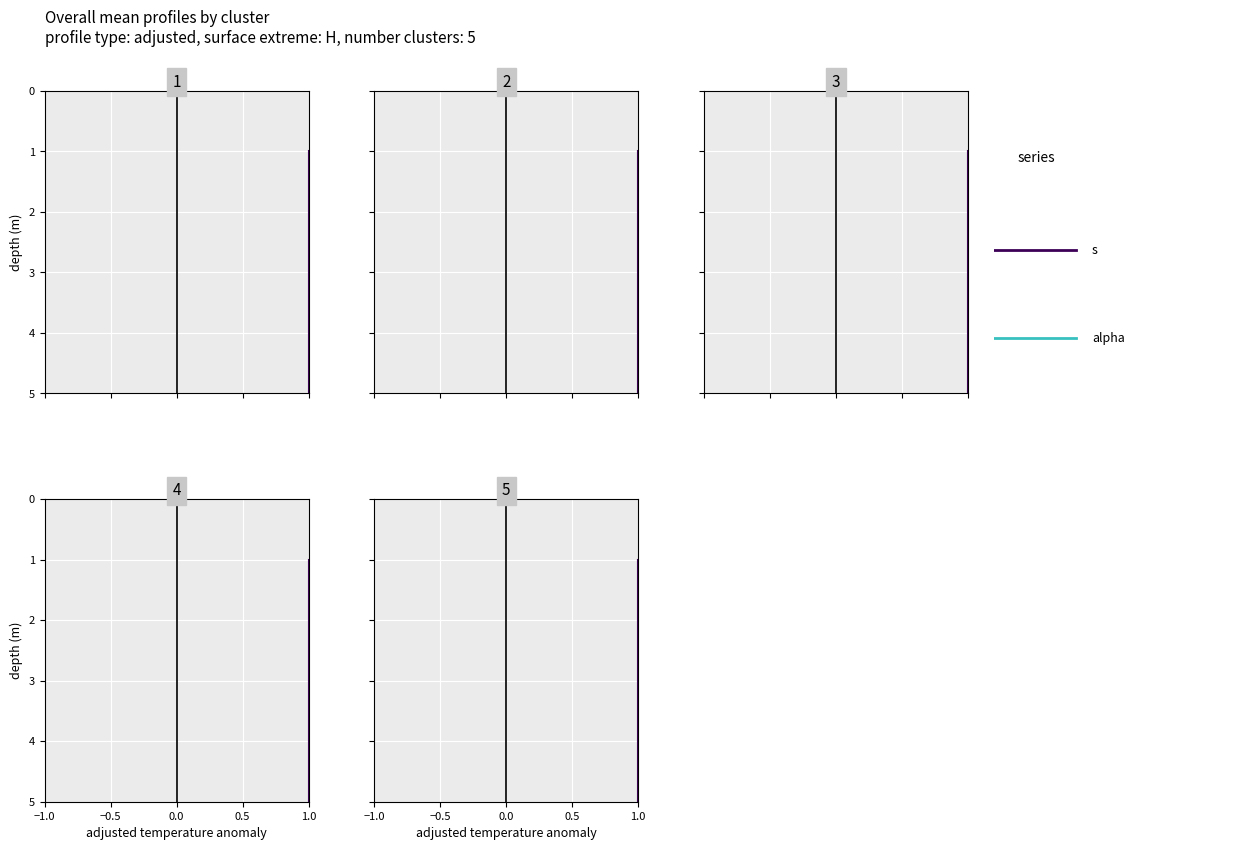

What is the minimum value shown in the chart?

1